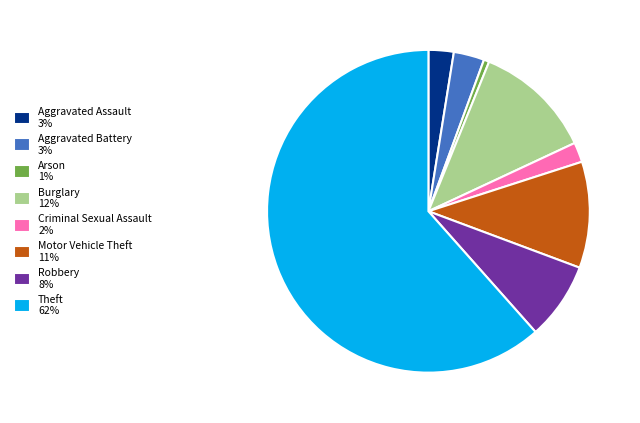

Is Theft 62% the majority of the pie?

Yes